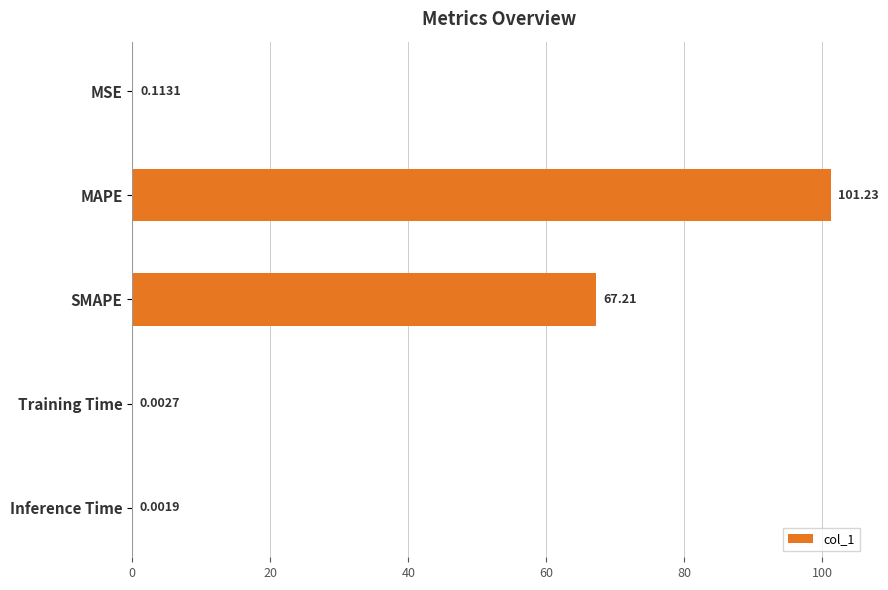

What is the sum of all values?

168.6